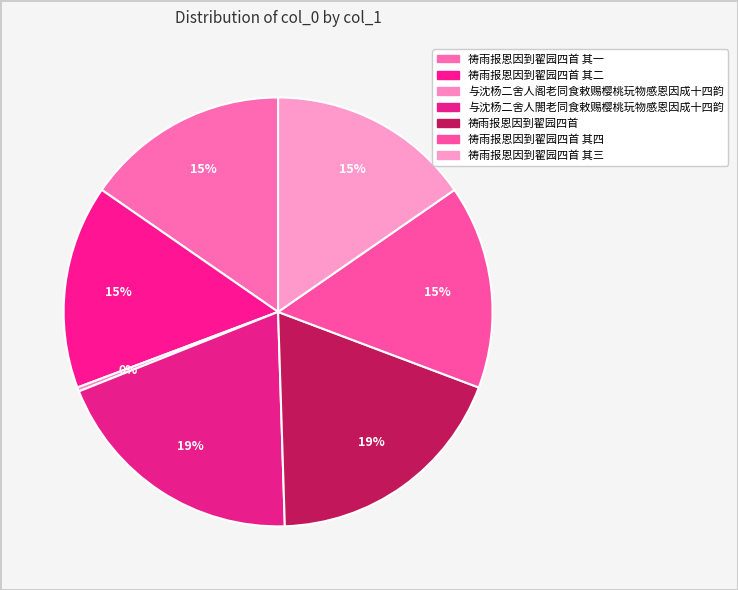

How many slices are in this pie chart?

7